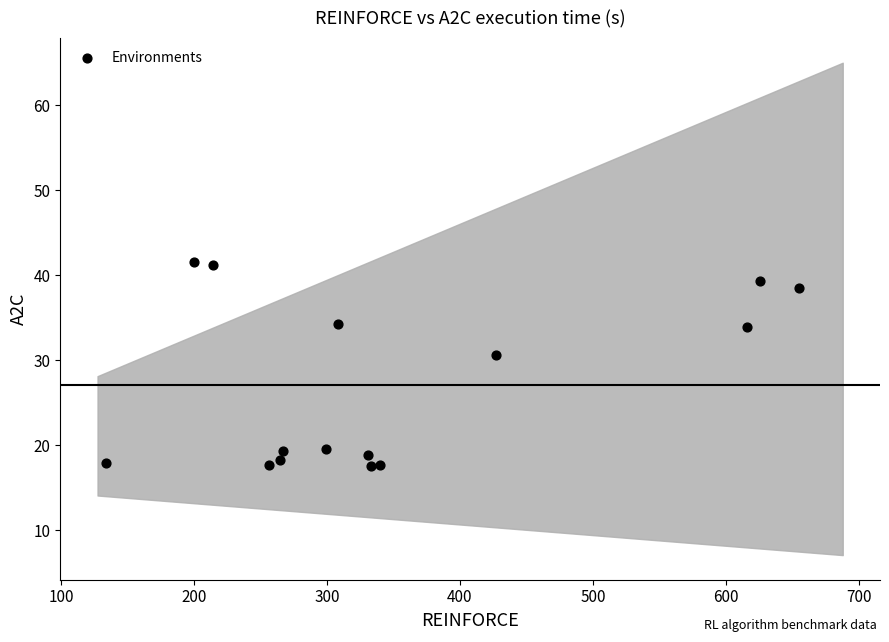

What Y value in the scatter plot is closest to 29?

30.7